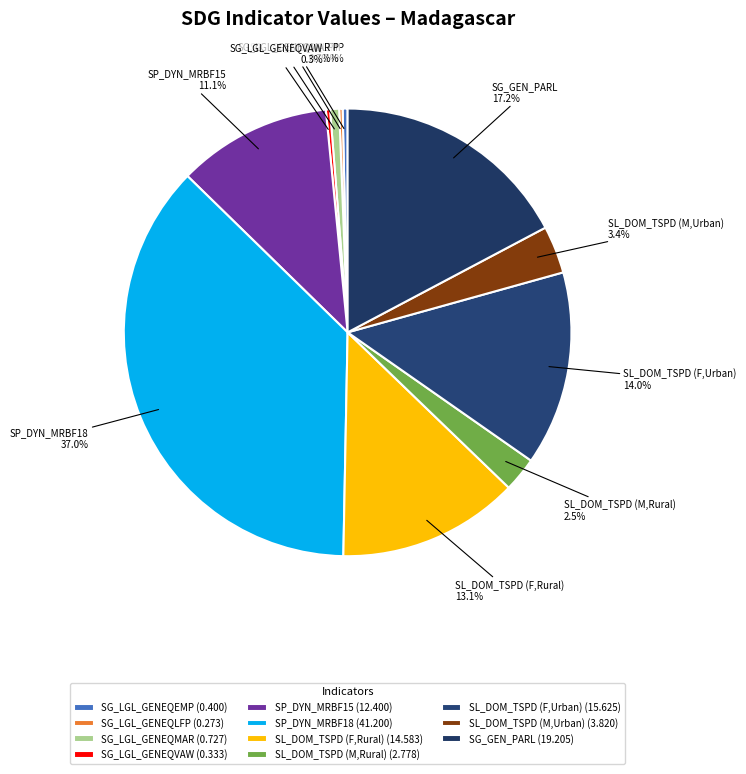

Approximately how many times larger is the value at SG_GEN_PARL compared to SL_DOM_TSPD (M,Urban)?

5.0